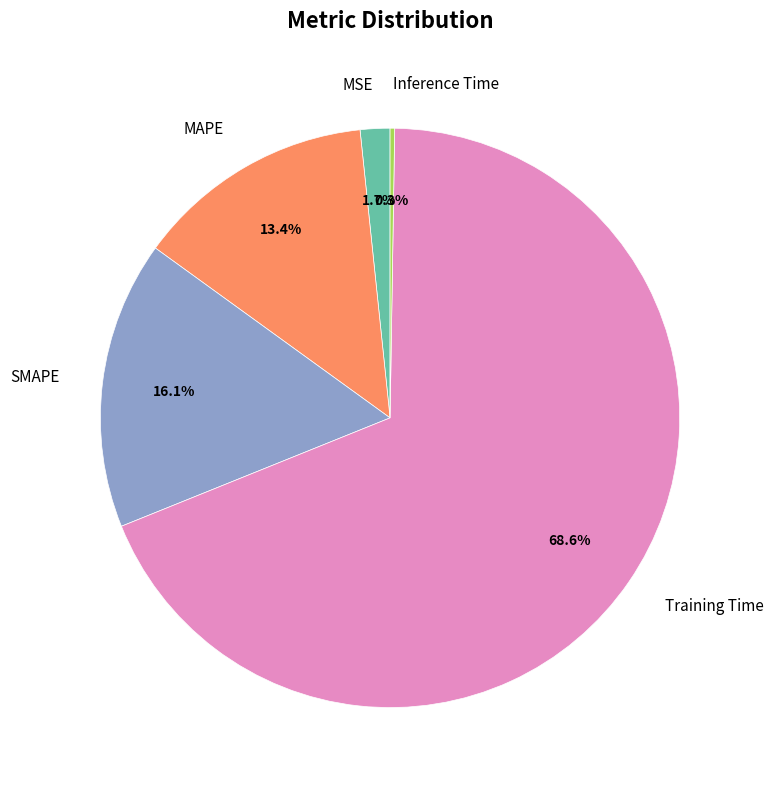

Which slice represents more than half of the pie?

Training Time